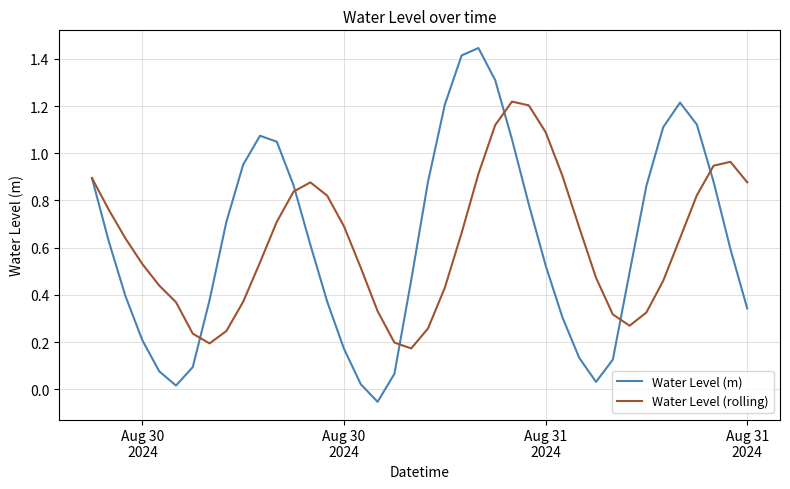

Which series has the largest range (max minus min)?

Water Level (m)